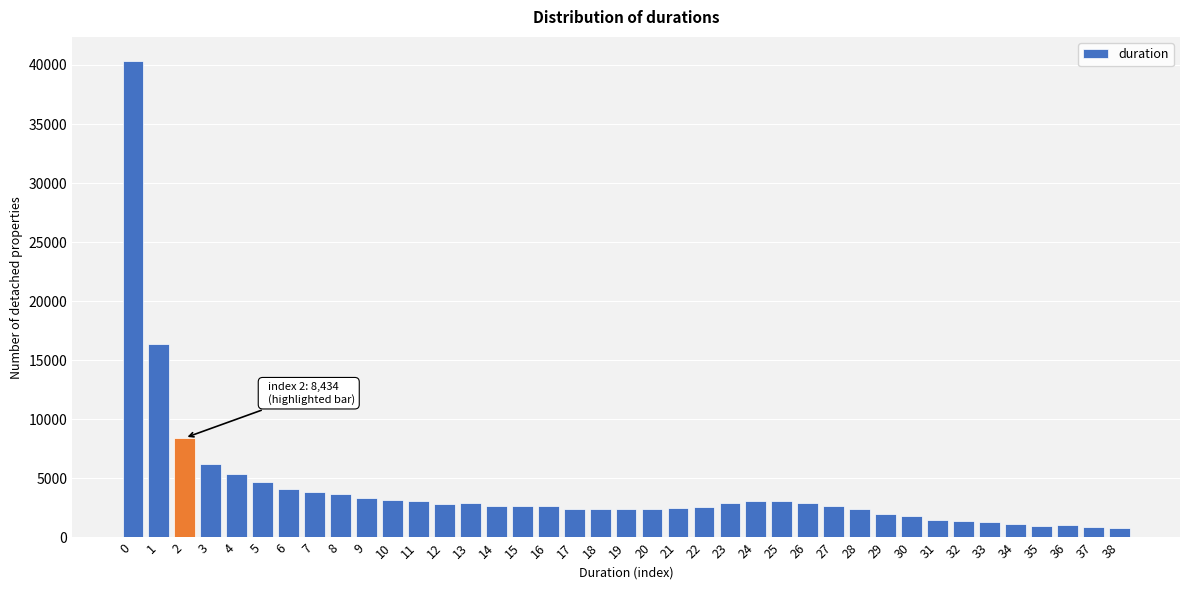

What is the average value?

4131